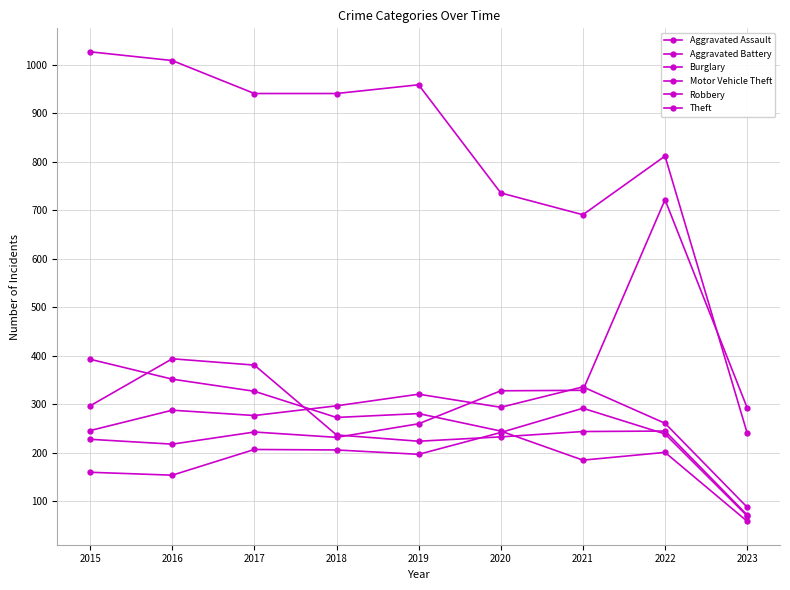

Which has a higher value, 2019 or 2022?

2022